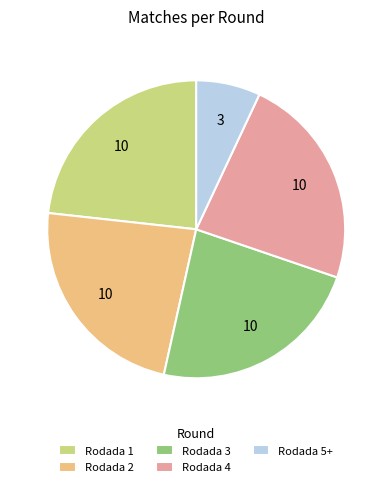

Between Rodada 5+ and Rodada 1, which is larger?

Rodada 1